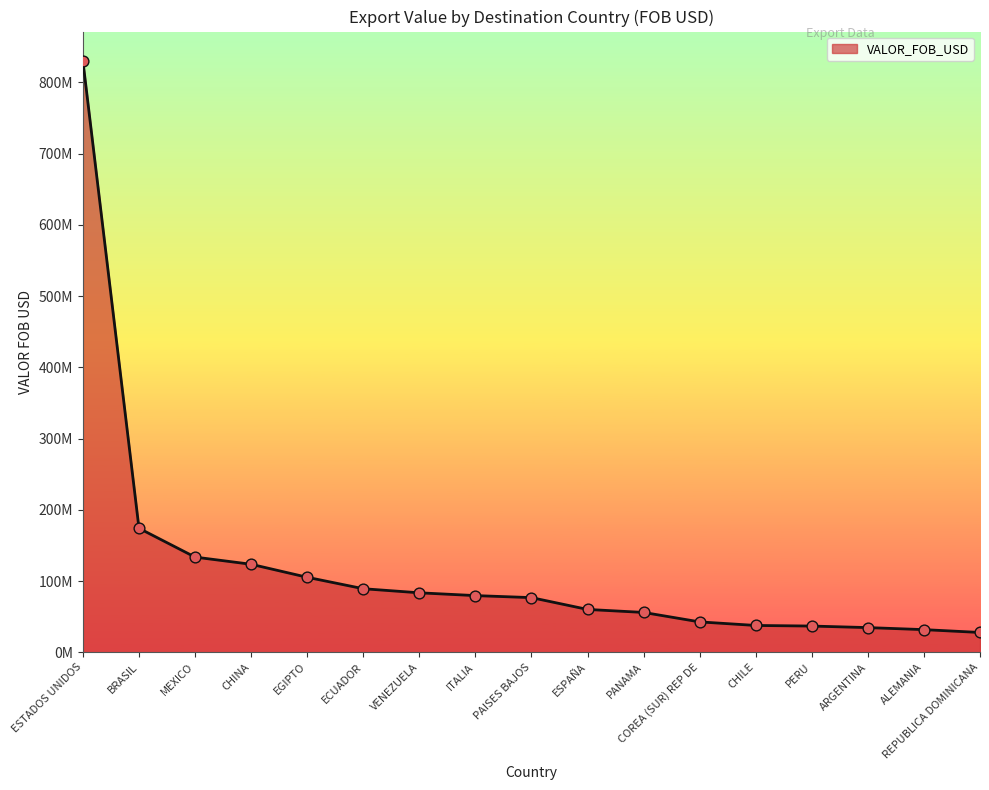

Is this an area chart (filled region under the line)?

Yes